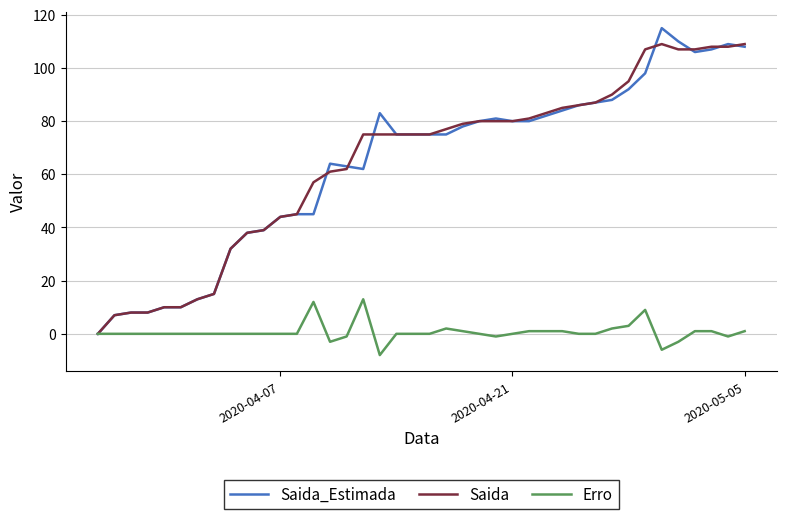

What is the minimum value shown in the chart?

-8